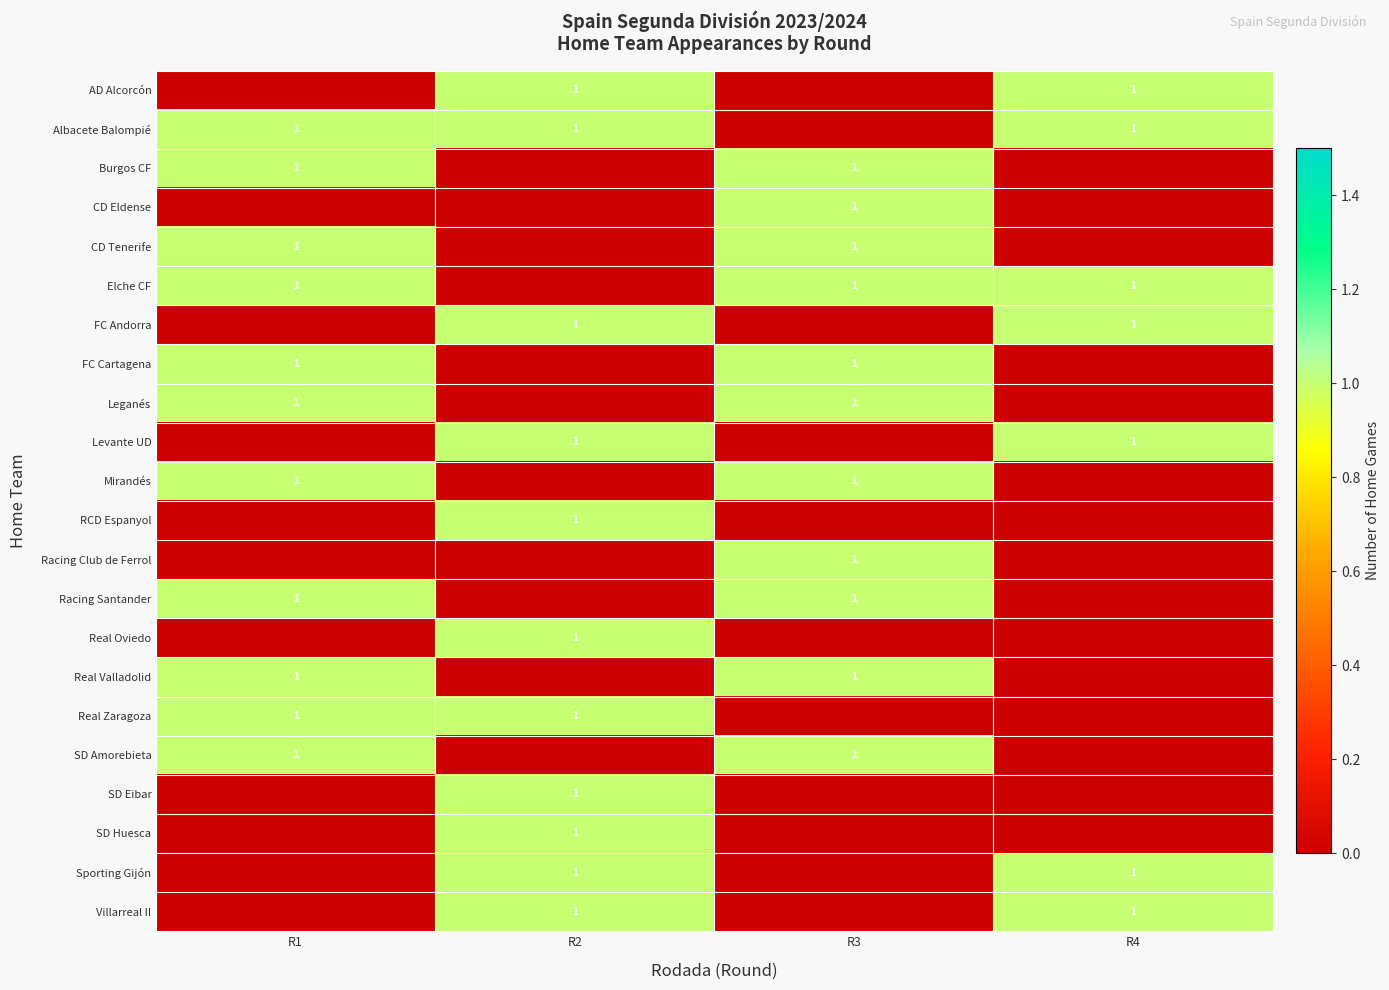

What is the total value across all series at R2?

11